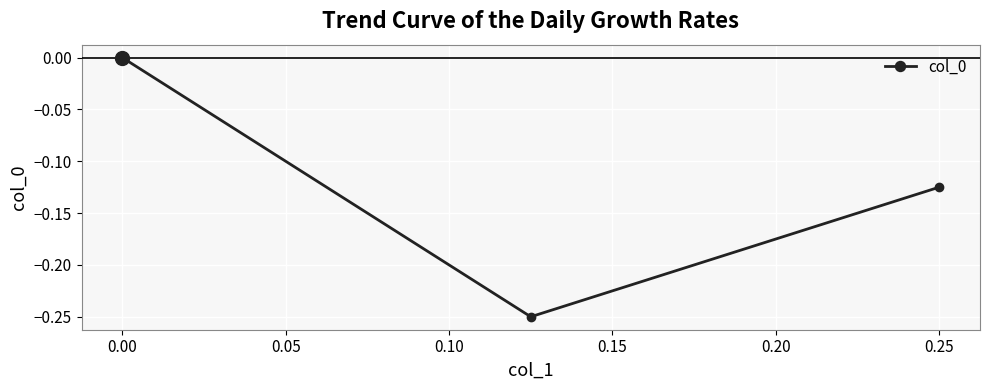

The chart shows a value of -0.2 at 0.25. True or false?

False